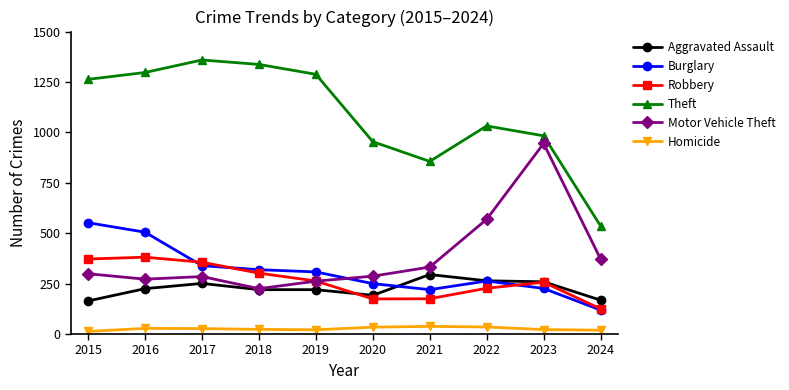

The value of Theft at 2023 is 983. True or false?

True